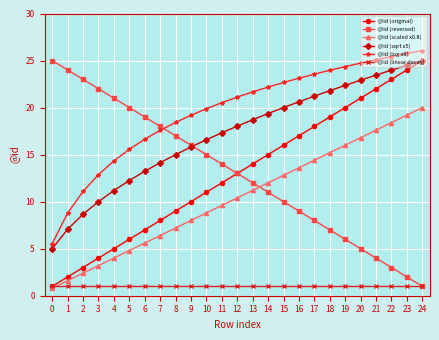

How many series are shown in this chart?

6